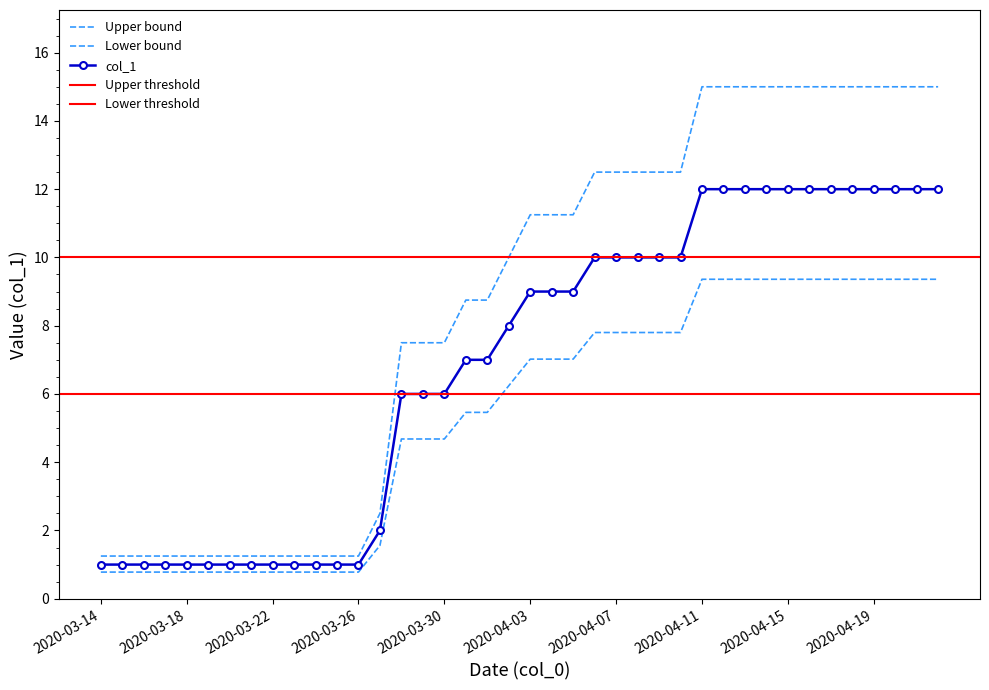

What position from the left is 2020-03-31?

18